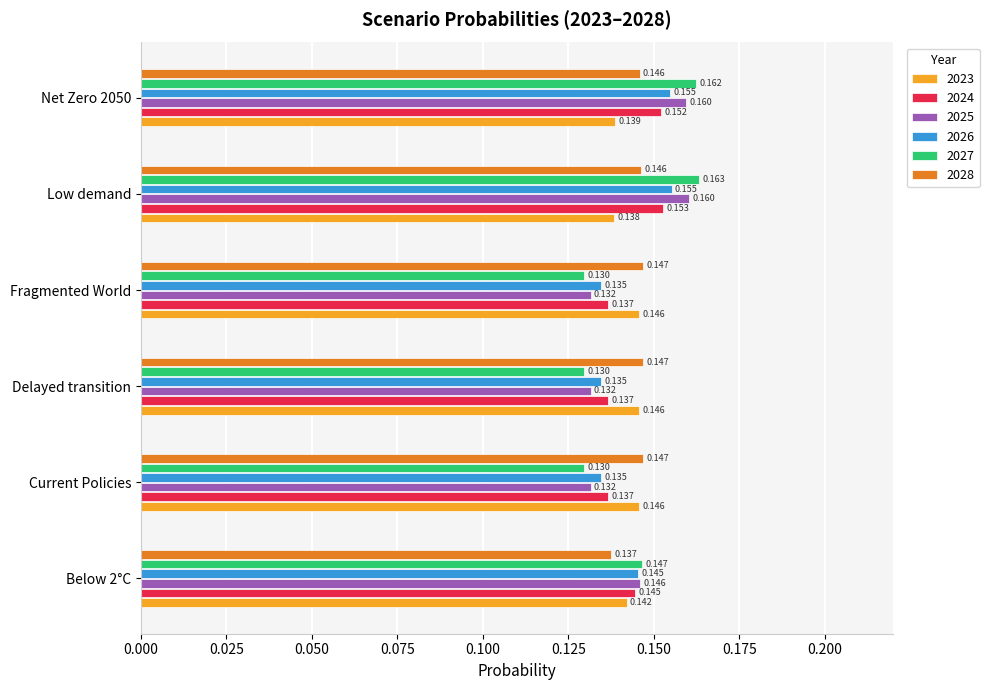

At which category does the chart reach its peak across all series?

Low demand